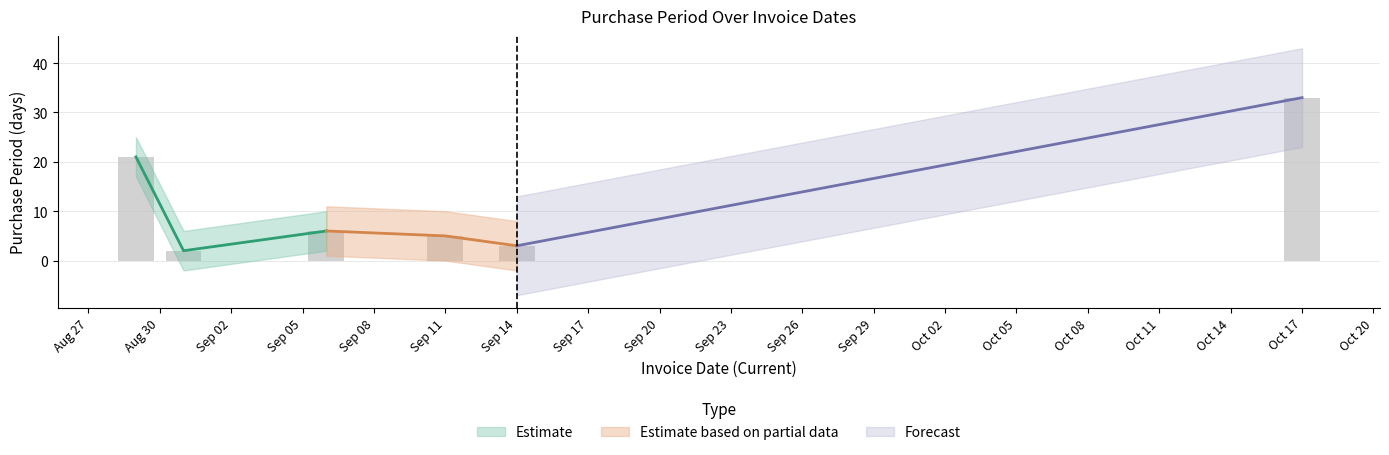

How many bars are there in total?

6